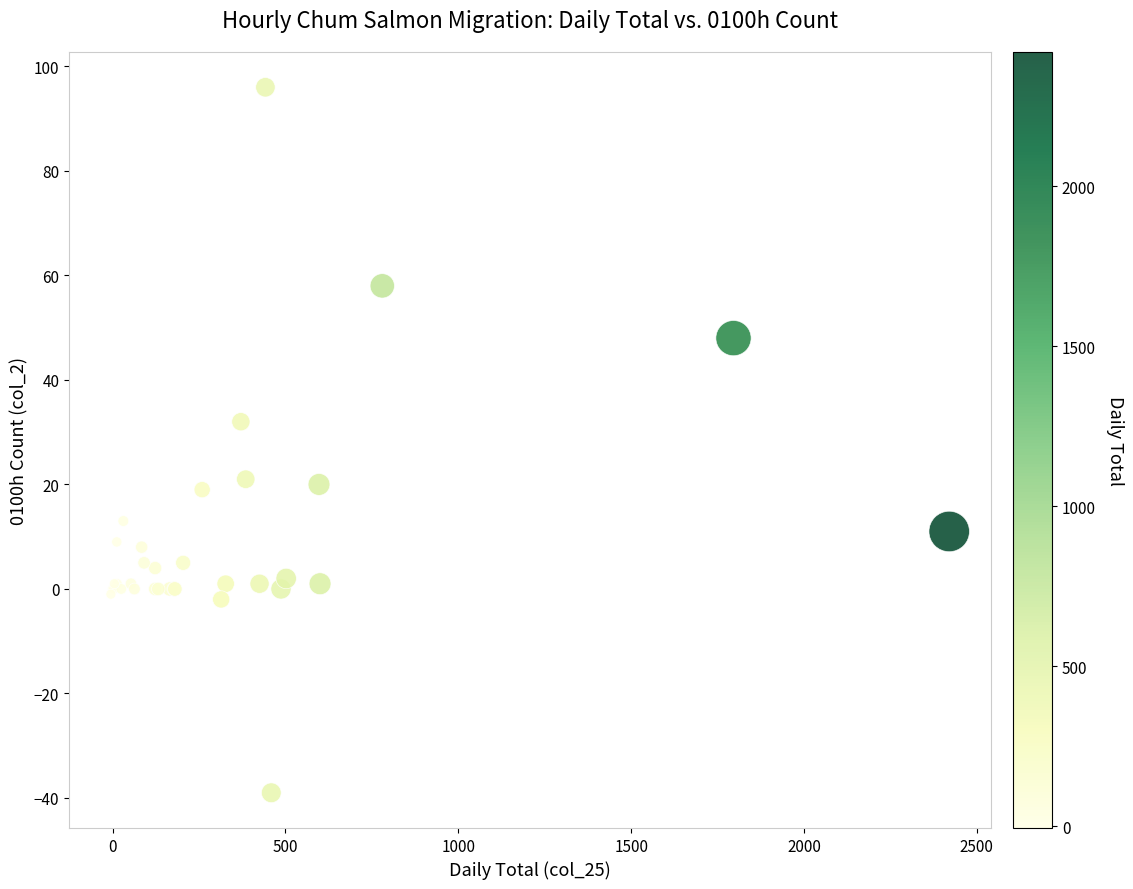

What Y value in the scatter plot is closest to 28?

32